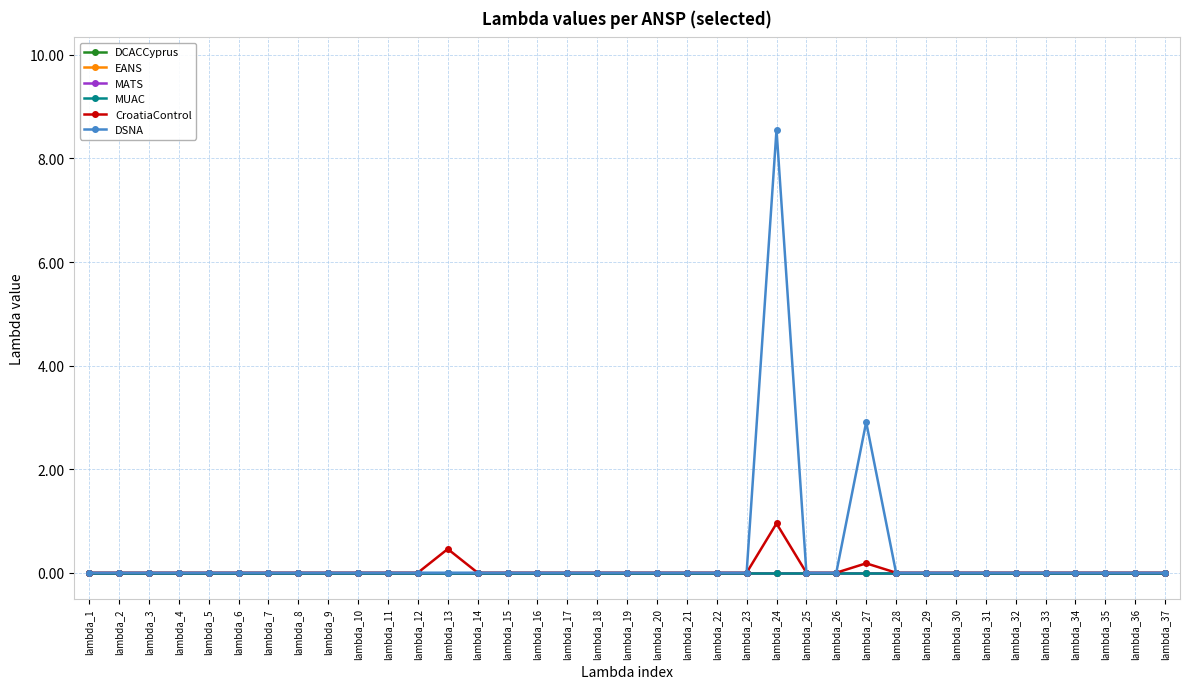

Which series changed the most between lambda_18 and lambda_27?

DSNA